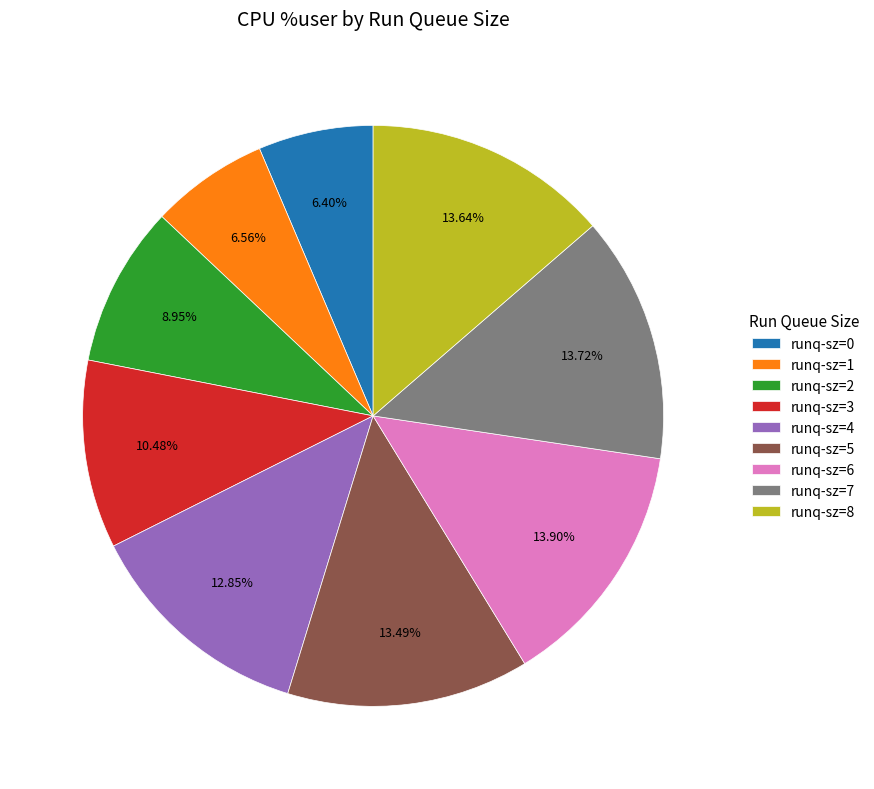

Is the sum of runq-sz=5 and runq-sz=6 greater than half?

No